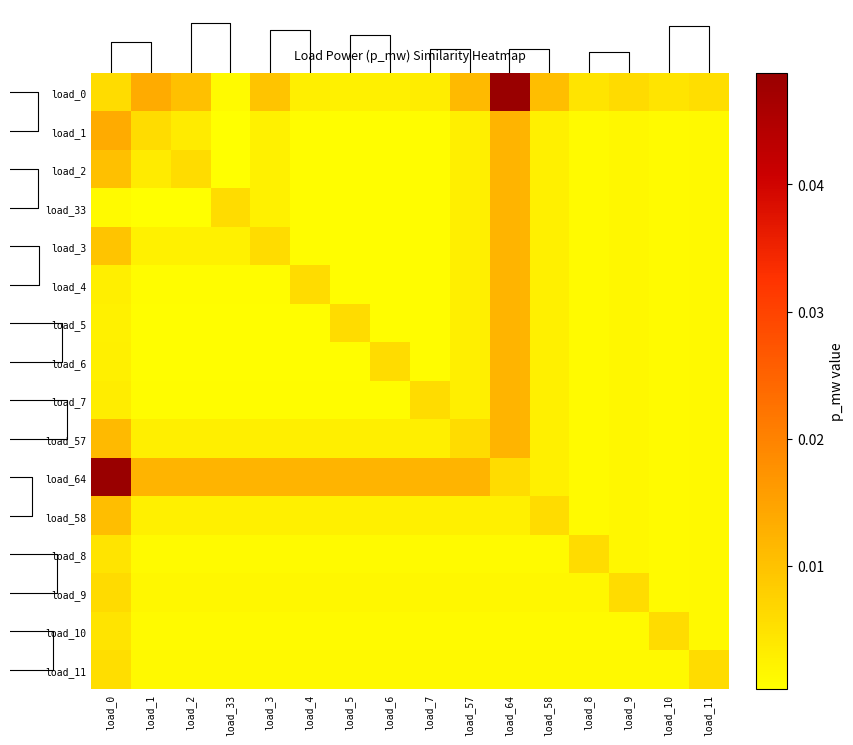

How many load_58 values are between 0 and 1?

16